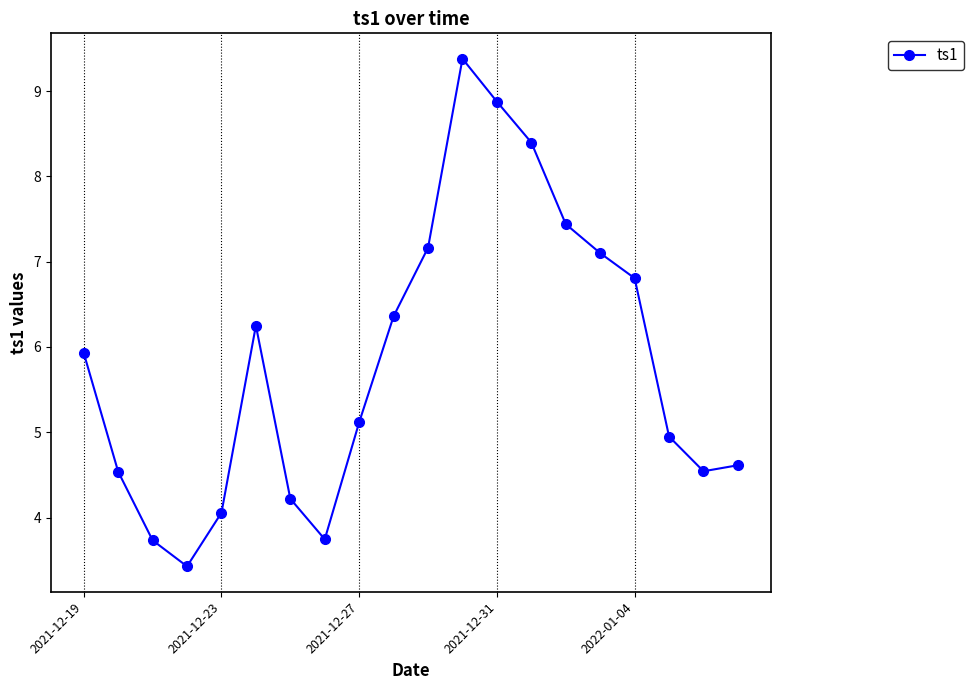

What is the smallest value displayed?

3.4